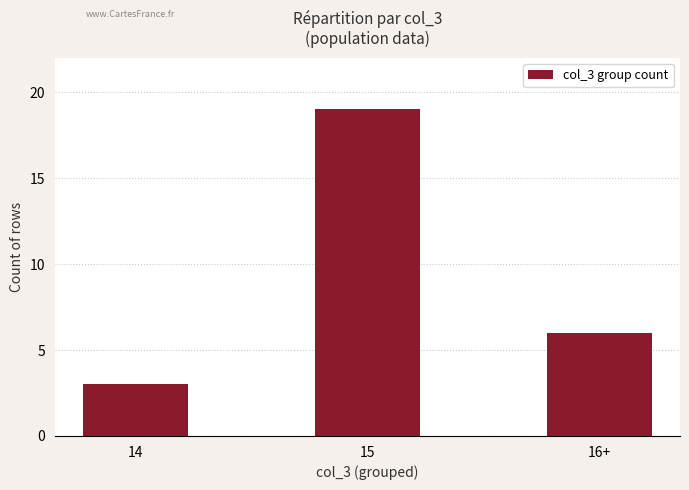

List the labels in order of value, smallest first.

14, 16+, 15